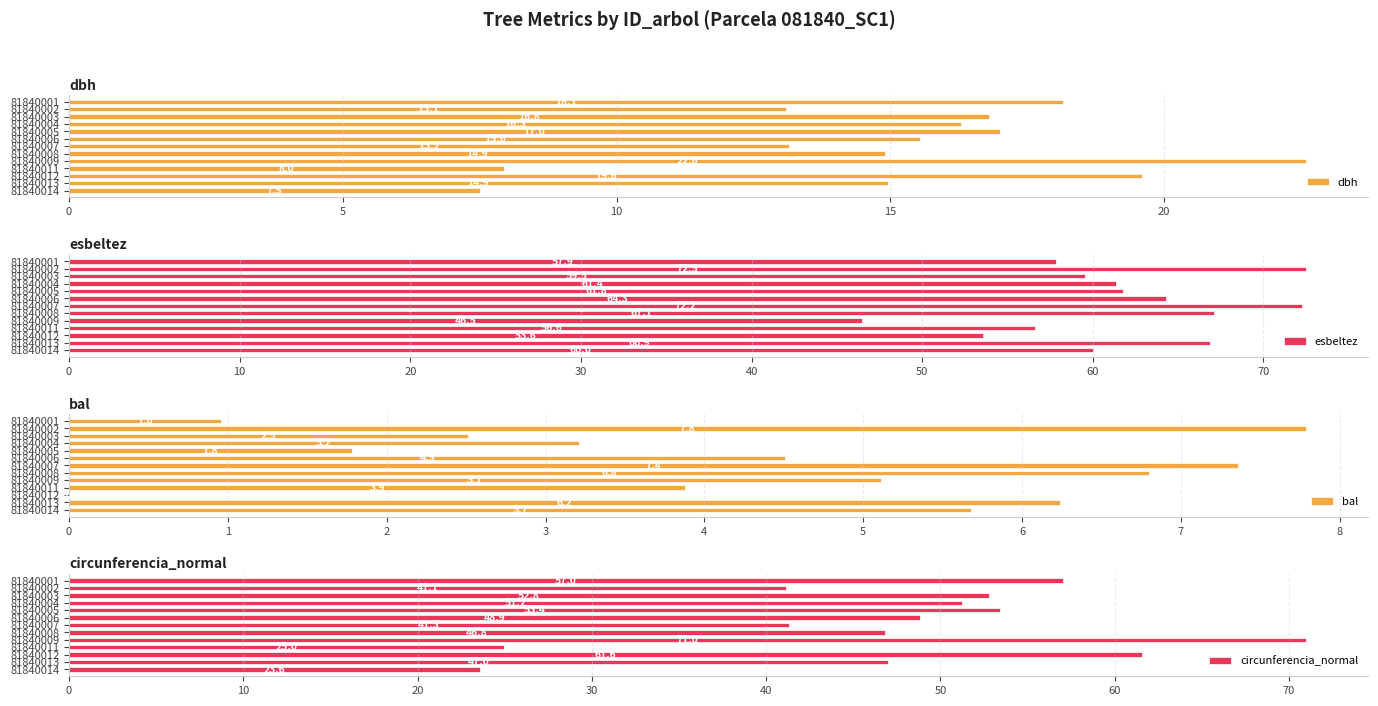

What is the value of the dbh bar at the 4th from the left?

16.3